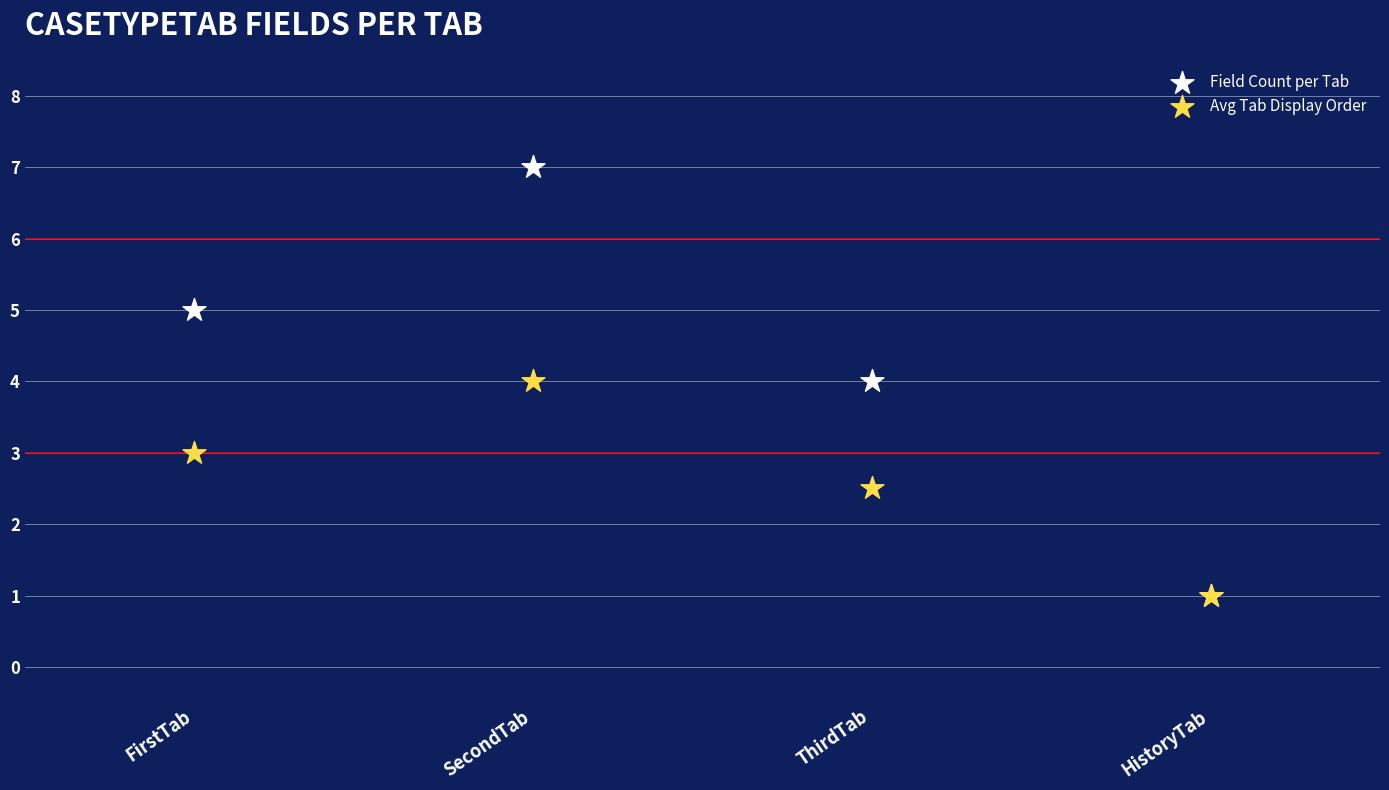

In the Avg Tab Display Order series, what Y value is closest to 2?

2.5